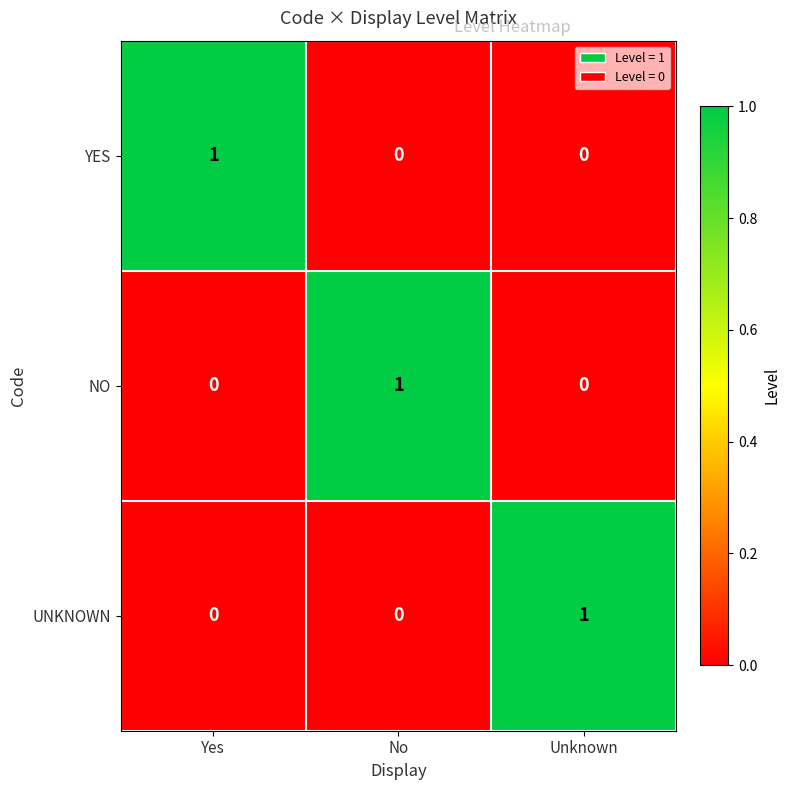

Reading right to left, transcribe all the data shown in this chart.

YES: 0	0	1
NO: 0	1	0
UNKNOWN: 1	0	0